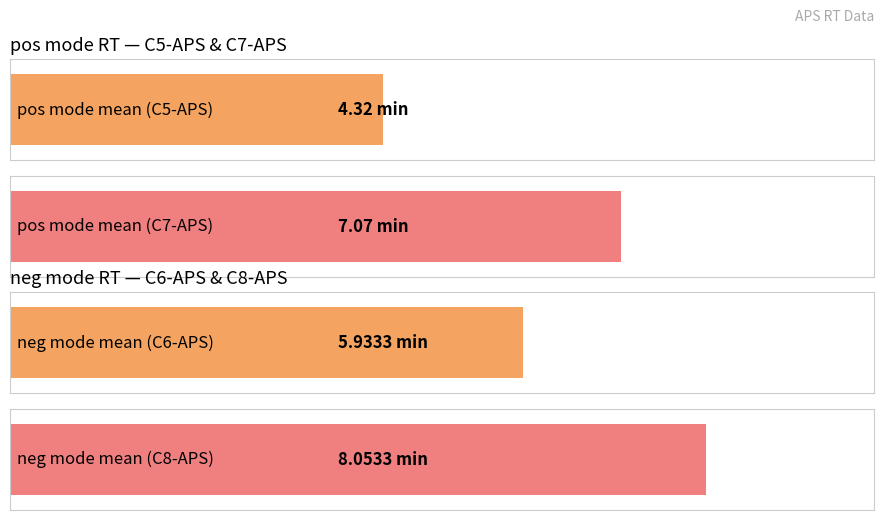

Is it true that pos mode RT mean equals 7.1 at C7-APS?

True